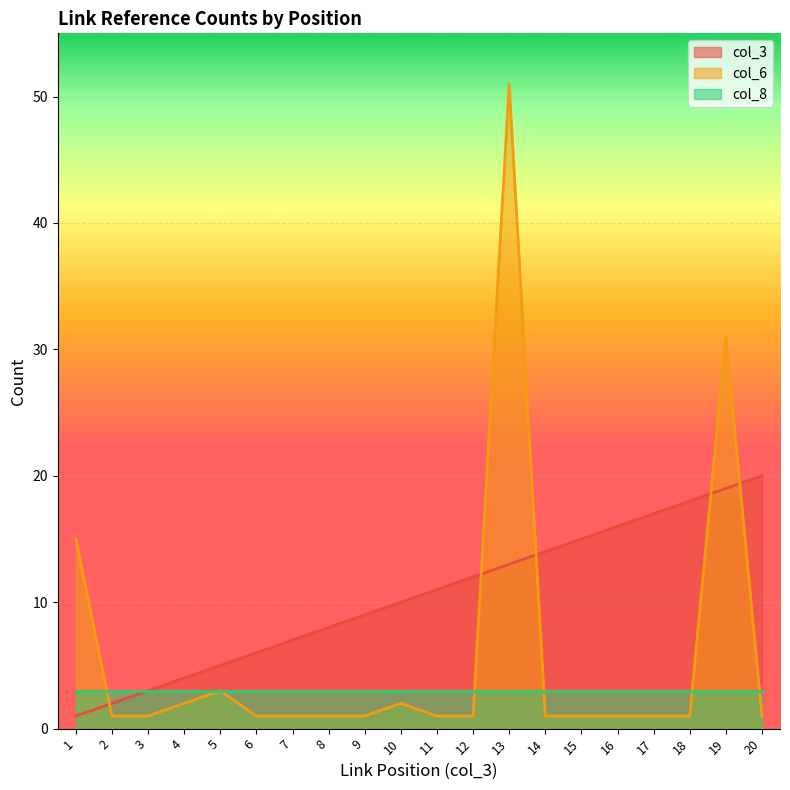

True or false: col_6 and col_3 intersect in this chart.

True